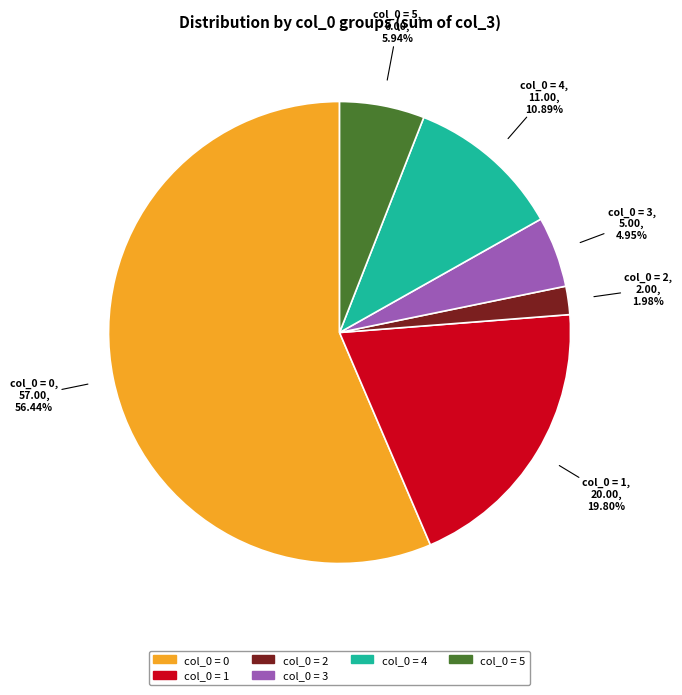

How many segments does this pie chart have?

6